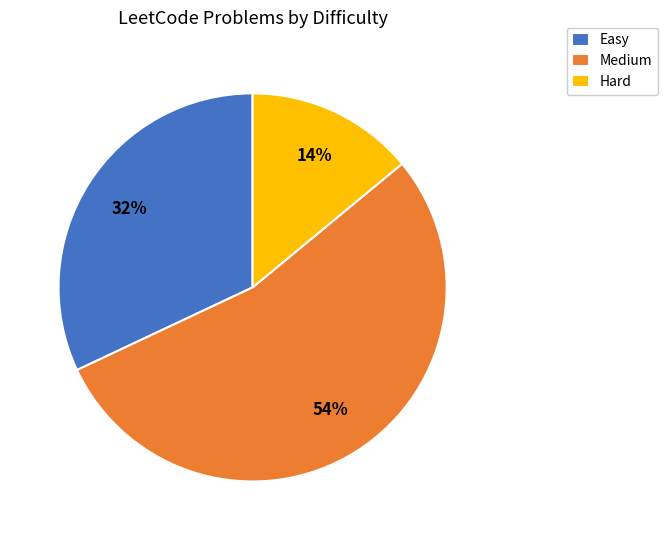

How many segments does this pie chart have?

3